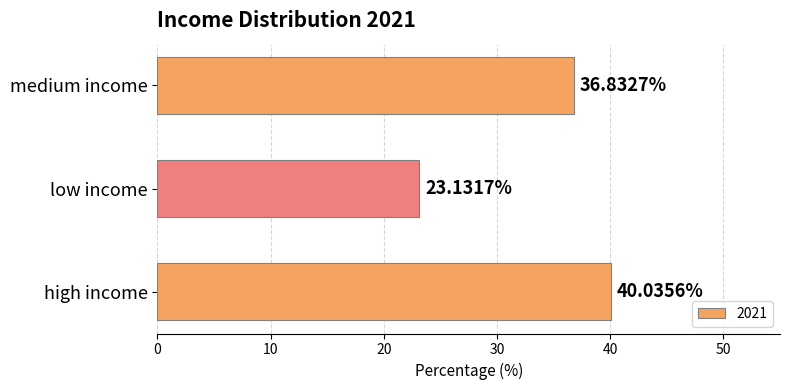

Are the bars horizontal?

Yes